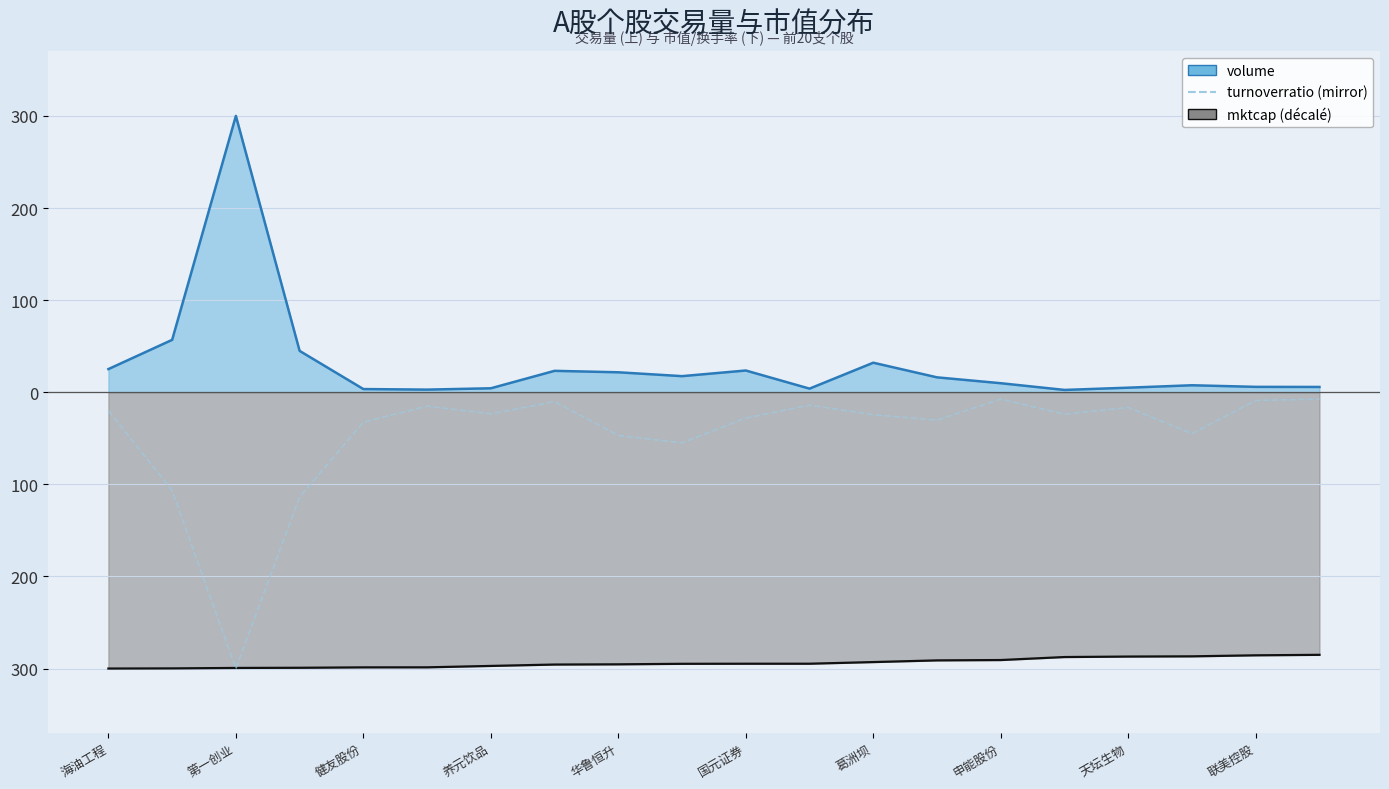

What are all the series names shown in the legend?

volume (line), mktcap (line), turnoverratio (mirror)